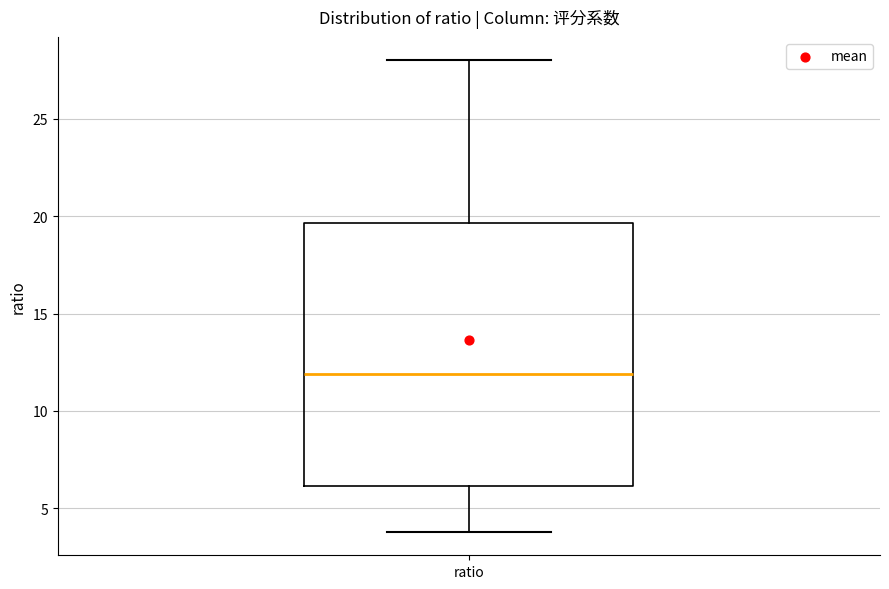

Transcribe this box plot: give where the median line is, the range the box spans, and where the two whiskers end, as read against the y-axis. The values are not printed on the chart, so give them approximately, as read against the axis.

median 12.0, box 6.0 to 19.5, whiskers 4.0 to 28.0